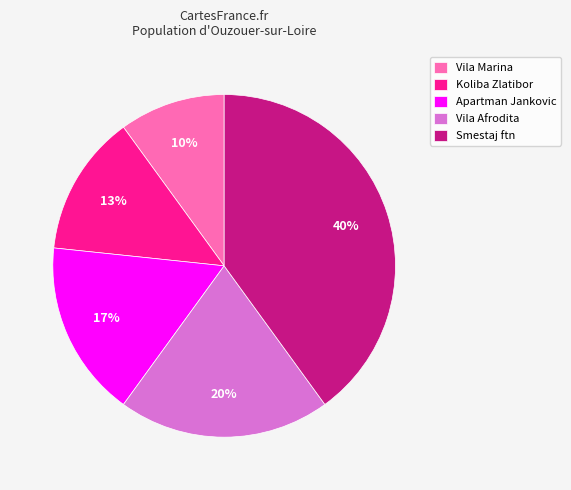

Does Vila Marina account for over 50% of the chart?

No